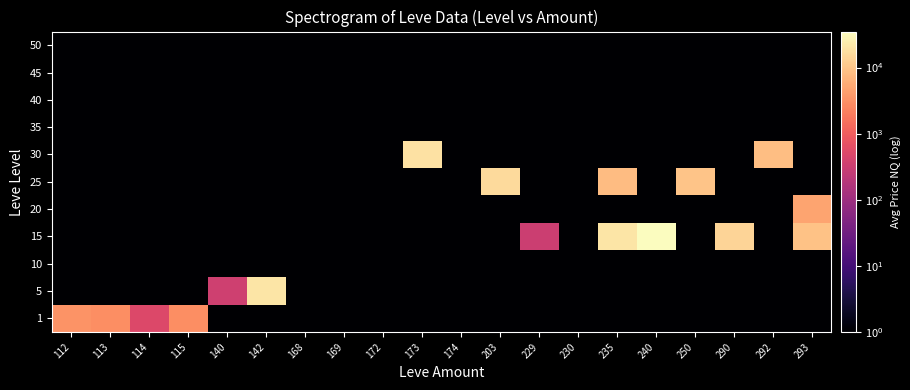

Reading right to left, what are all the values shown in this chart?

1: 293=0.1	292=0.1	290=0.1	250=0.1	240=0.1	235=0.1	230=0.1	229=0.1	203=0.1	174=0.1	173=0.1	172=0.1	169=0.1	168=0.1	142=0.1	140=0.1	115=3000.0	114=500.0	113=2996.0	112=3307.0
5: 293=0.1	292=0.1	290=0.1	250=0.1	240=0.1	235=0.1	230=0.1	229=0.1	203=0.1	174=0.1	173=0.1	172=0.1	169=0.1	168=0.1	142=19800.0	140=355.0	115=0.1	114=0.1	113=0.1	112=0.1
10: 293=0.1	292=0.1	290=0.1	250=0.1	240=0.1	235=0.1	230=0.1	229=0.1	203=0.1	174=0.1	173=0.1	172=0.1	169=0.1	168=0.1	142=0.1	140=0.1	115=0.1	114=0.1	113=0.1	112=0.1
15: 293=9125.0	292=0.1	290=13844.0	250=0.1	240=34980.0	235=20193.0	230=0.1	229=323.0	203=0.1	174=0.1	173=0.1	172=0.1	169=0.1	168=0.1	142=0.1	140=0.1	115=0.1	114=0.1	113=0.1	112=0.1
20: 293=4830.0	292=0.1	290=0.1	250=0.1	240=0.1	235=0.1	230=0.1	229=0.1	203=0.1	174=0.1	173=0.1	172=0.1	169=0.1	168=0.1	142=0.1	140=0.1	115=0.1	114=0.1	113=0.1	112=0.1
25: 293=0.1	292=0.1	290=0.1	250=9819.0	240=0.1	235=8325.0	230=0.1	229=0.1	203=15700.0	174=0.1	173=0.1	172=0.1	169=0.1	168=0.1	142=0.1	140=0.1	115=0.1	114=0.1	113=0.1	112=0.1
30: 293=0.1	292=8615.0	290=0.1	250=0.1	240=0.1	235=0.1	230=0.1	229=0.1	203=0.1	174=0.1	173=18800.0	172=0.1	169=0.1	168=0.1	142=0.1	140=0.1	115=0.1	114=0.1	113=0.1	112=0.1
35: 293=0.1	292=0.1	290=0.1	250=0.1	240=0.1	235=0.1	230=0.1	229=0.1	203=0.1	174=0.1	173=0.1	172=0.1	169=0.1	168=0.1	142=0.1	140=0.1	115=0.1	114=0.1	113=0.1	112=0.1
40: 293=0.1	292=0.1	290=0.1	250=0.1	240=0.1	235=0.1	230=0.1	229=0.1	203=0.1	174=0.1	173=0.1	172=0.1	169=0.1	168=0.1	142=0.1	140=0.1	115=0.1	114=0.1	113=0.1	112=0.1
45: 293=0.1	292=0.1	290=0.1	250=0.1	240=0.1	235=0.1	230=0.1	229=0.1	203=0.1	174=0.1	173=0.1	172=0.1	169=0.1	168=0.1	142=0.1	140=0.1	115=0.1	114=0.1	113=0.1	112=0.1
50: 293=0.1	292=0.1	290=0.1	250=0.1	240=0.1	235=0.1	230=0.1	229=0.1	203=0.1	174=0.1	173=0.1	172=0.1	169=0.1	168=0.1	142=0.1	140=0.1	115=0.1	114=0.1	113=0.1	112=0.1